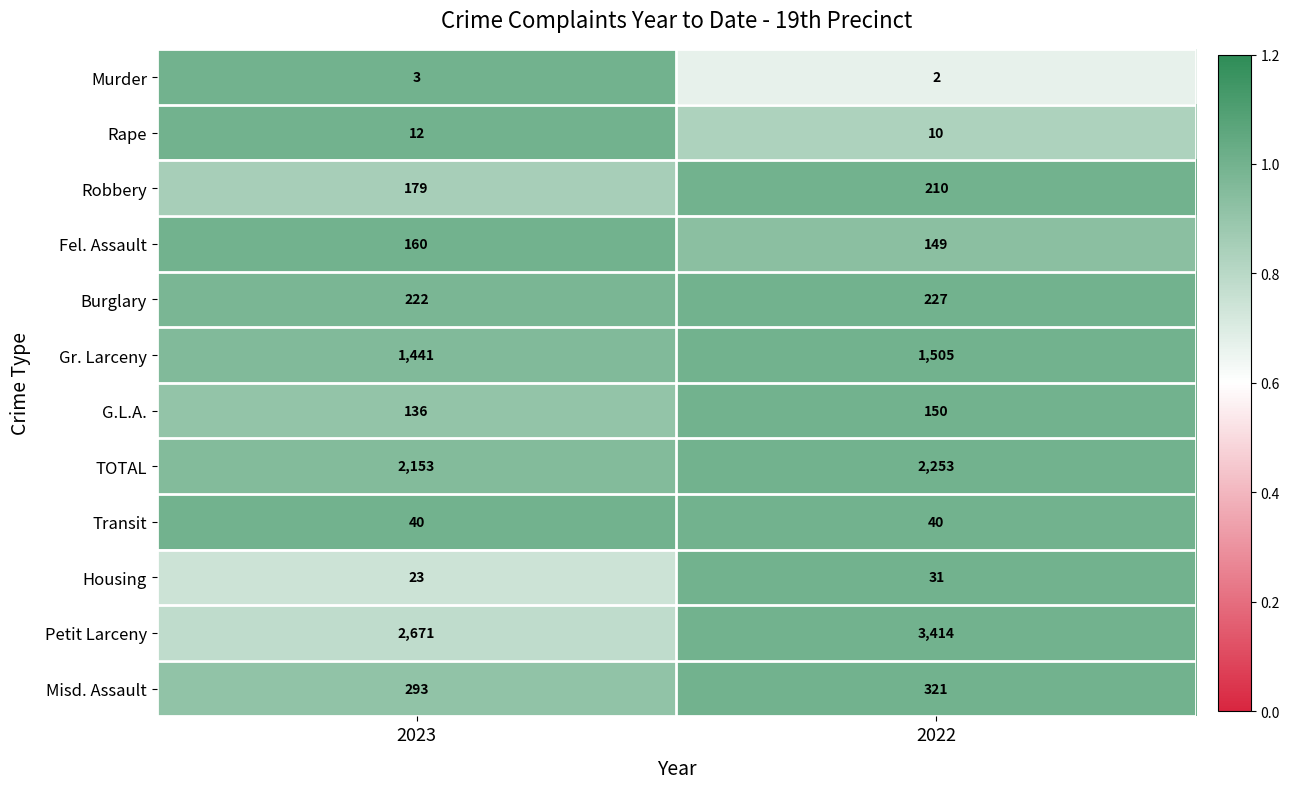

What value does the Robbery series have at 2022?

210